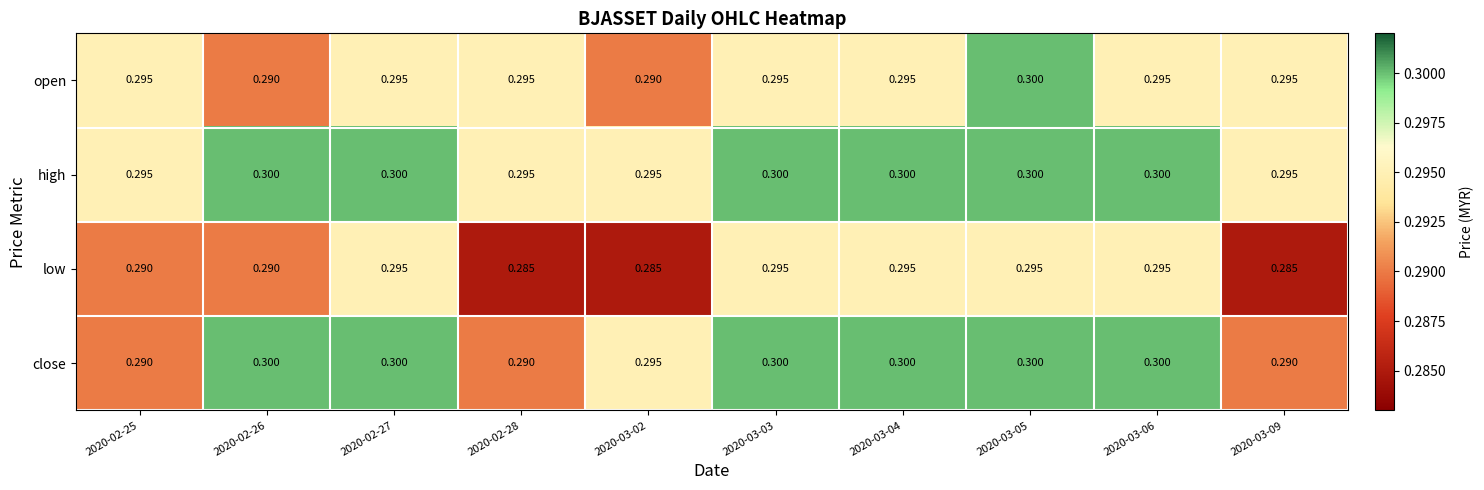

Which series has the largest total across all categories?

high